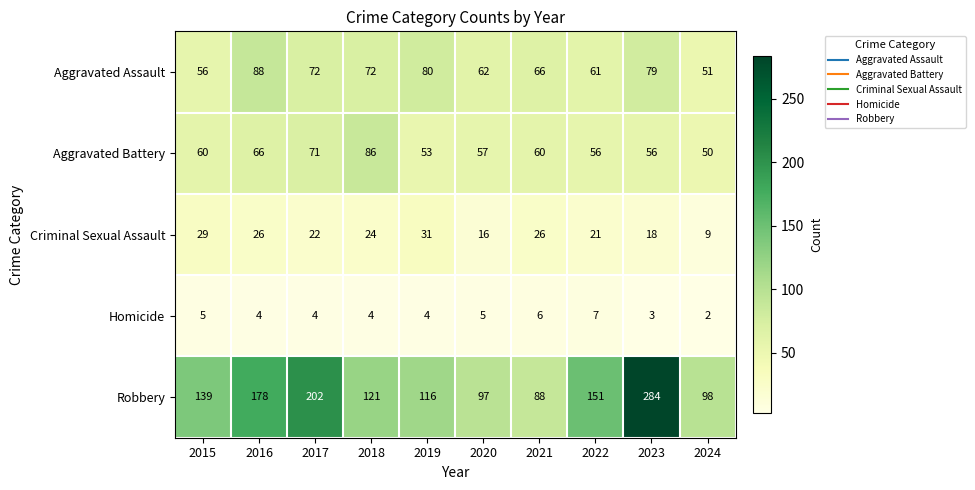

The value of Criminal Sexual Assault at 2015 is 8. True or false?

False